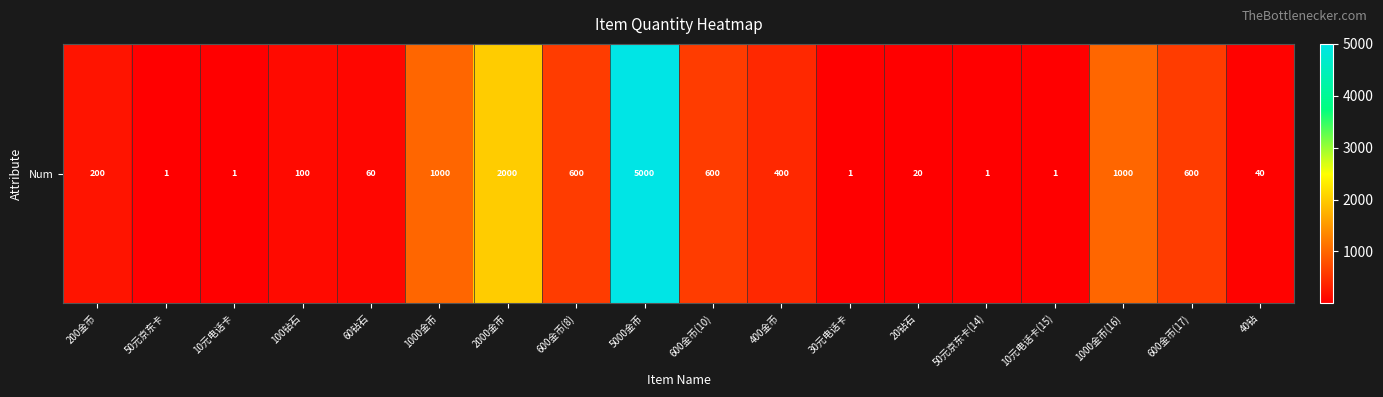

Reading left to right, list all the values displayed in this chart.

200	1	1	100	60	1000	2000	600	5000	600	400	1	20	1	1	1000	600	40